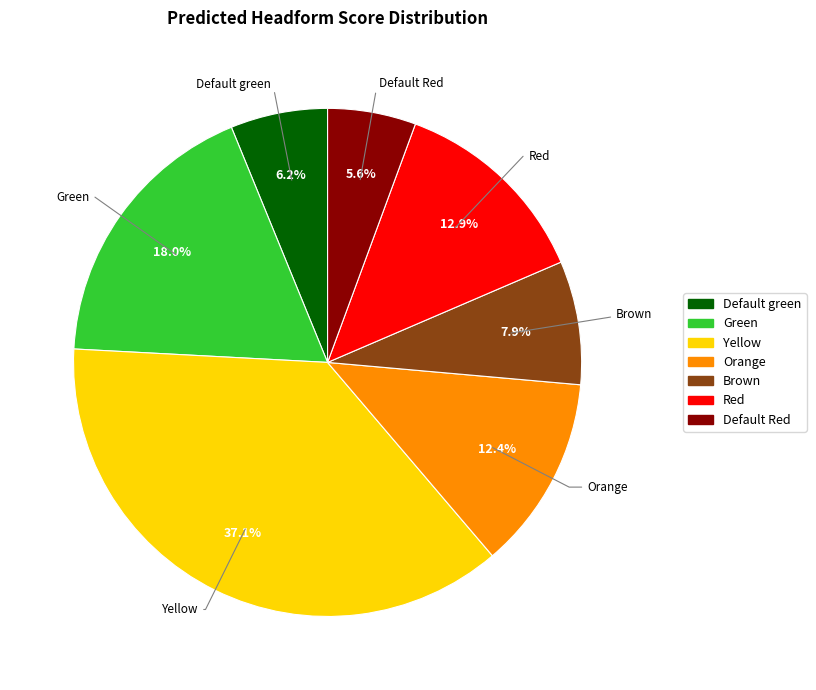

Which has a higher value, Default Red or Brown?

Brown